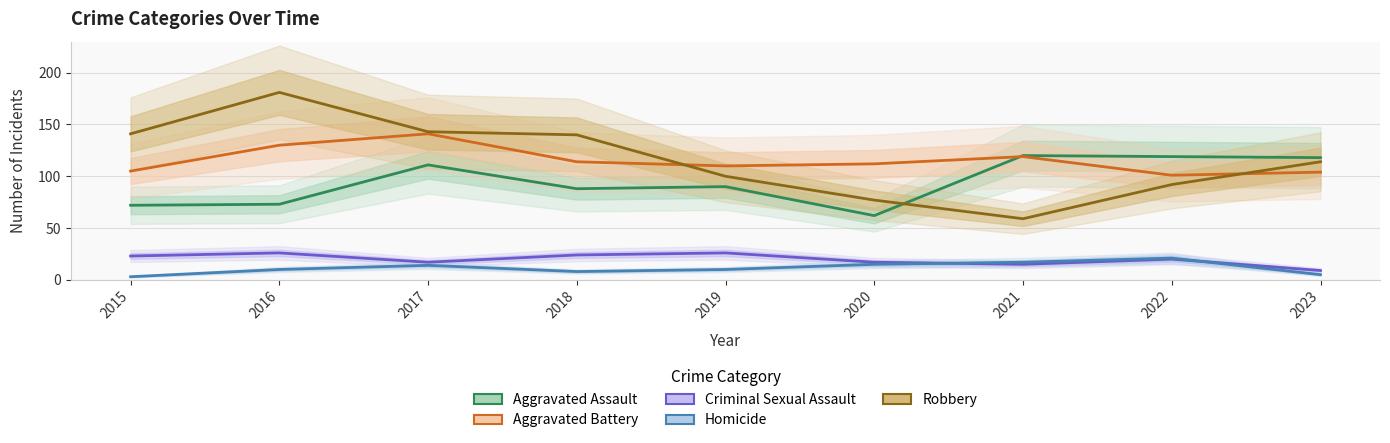

Rank the categories by Robbery value from highest to lowest.

2016, 2017, 2015, 2018, 2023, 2019, 2022, 2020, 2021